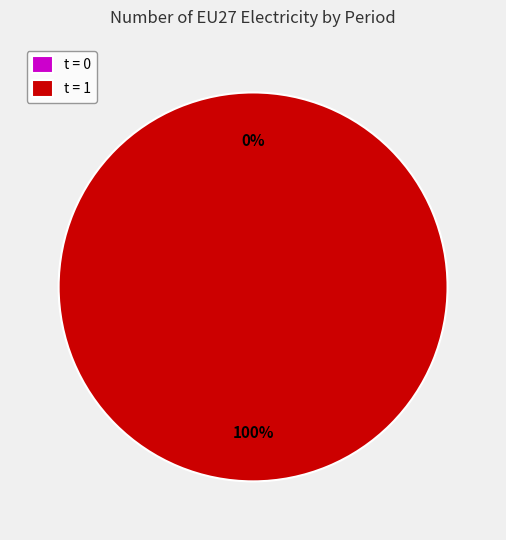

Which slice represents more than half of the pie?

1